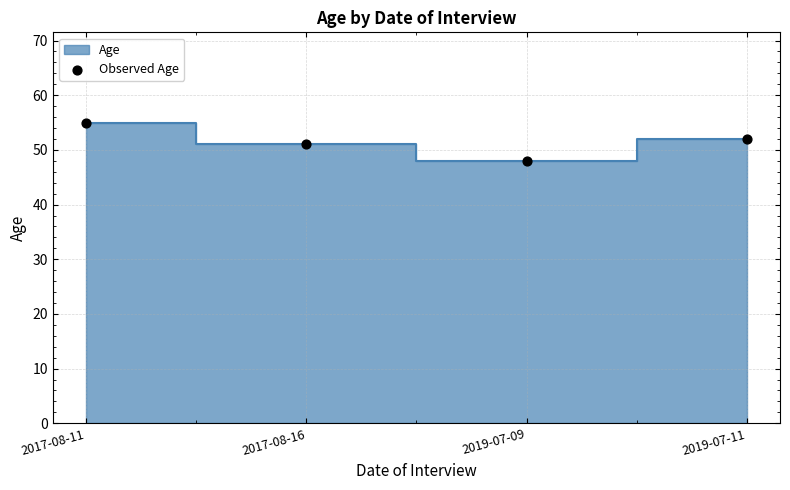

What is the range of Y values (max minus min)?

7